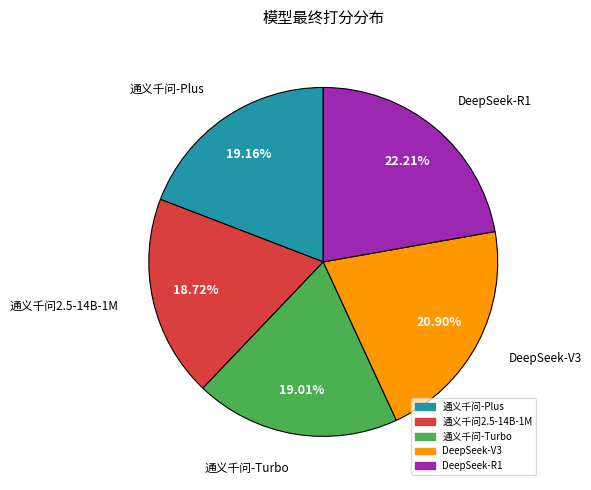

How many slices are in this pie chart?

5